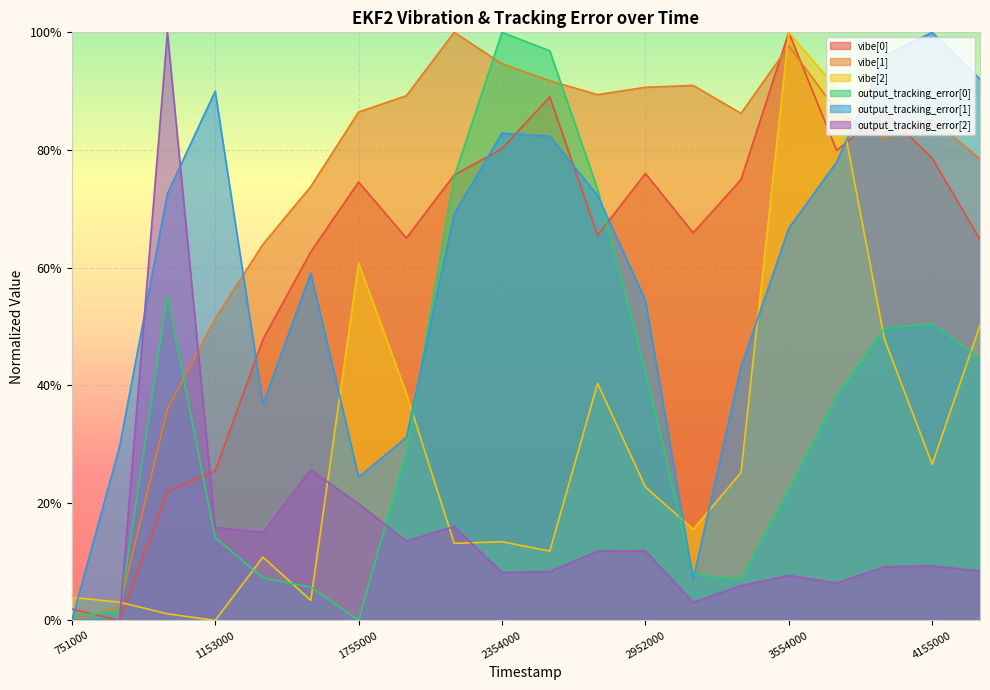

Which series has the largest total across all categories?

vibe[1]